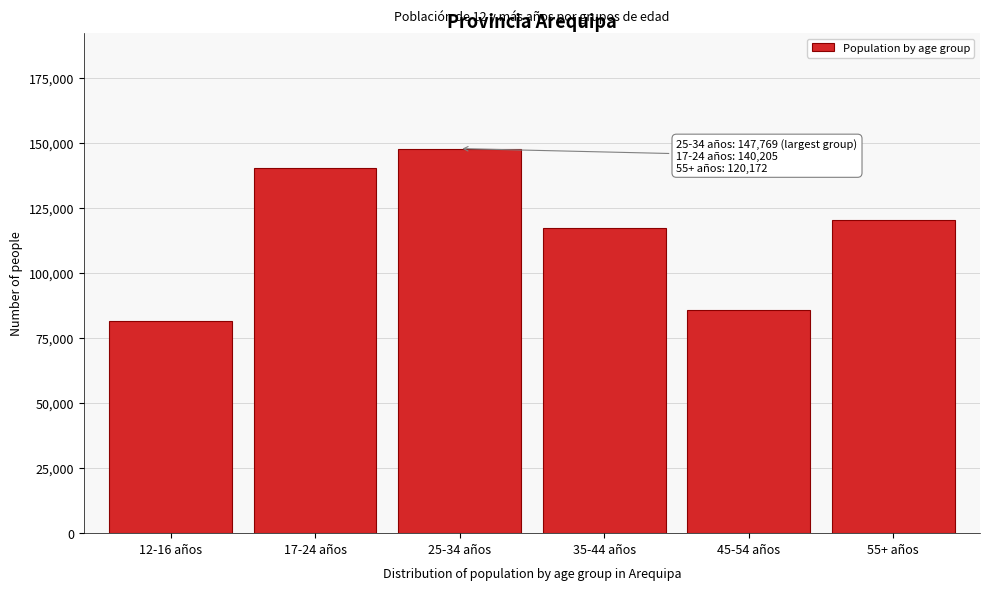

Reading left to right, what are all the values shown in this chart?

81373	140205	147769	117095	85892	120172